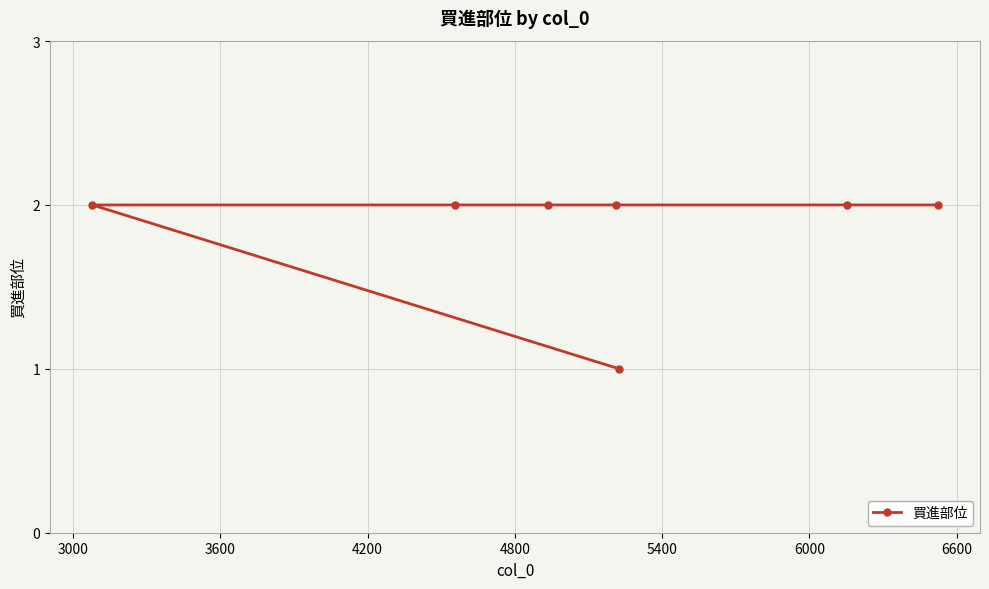

Reading right to left, list all the values displayed in this chart.

2	2	1	2	2	2	2